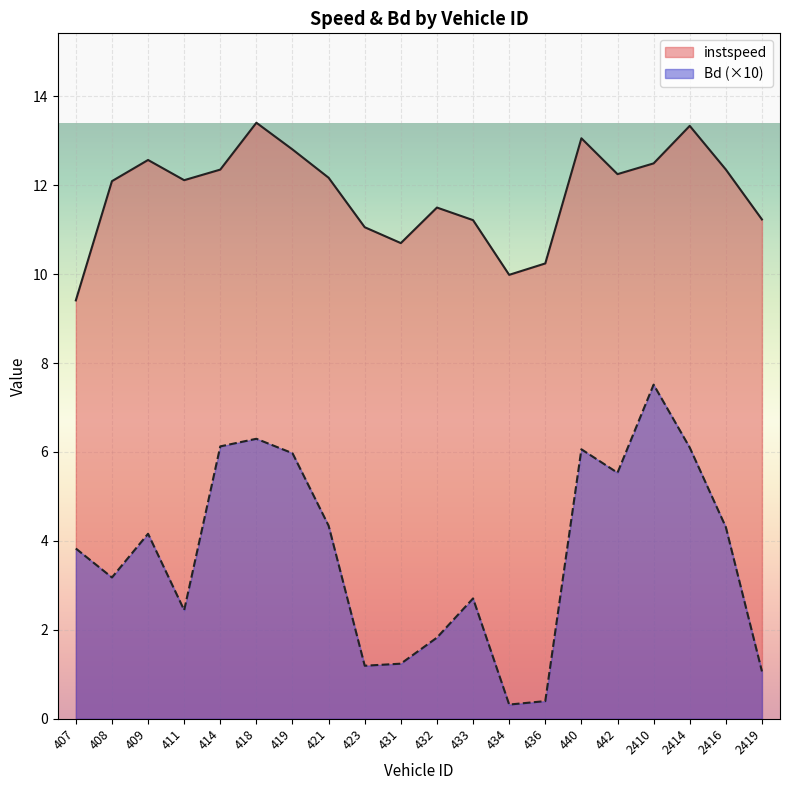

Does the chart display data point markers on the line(s)?

No